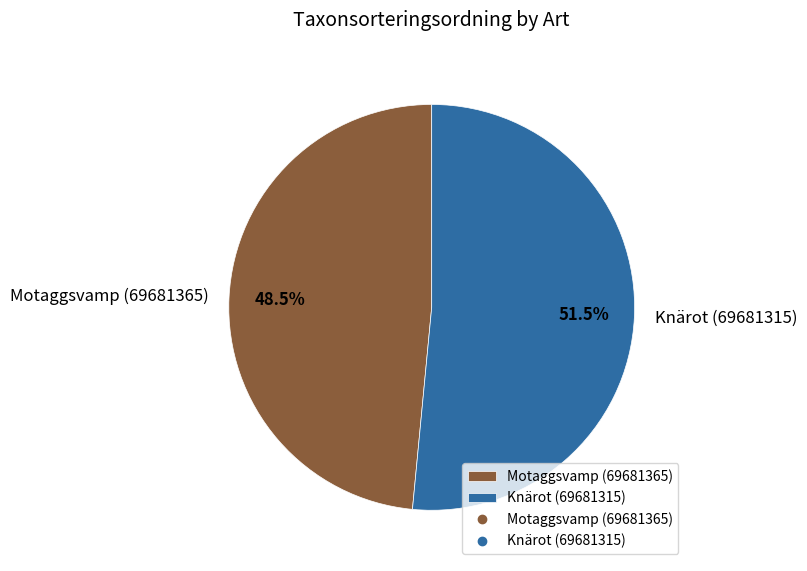

The Motaggsvamp (69681365) slice represents 41% of the pie. True or false?

False